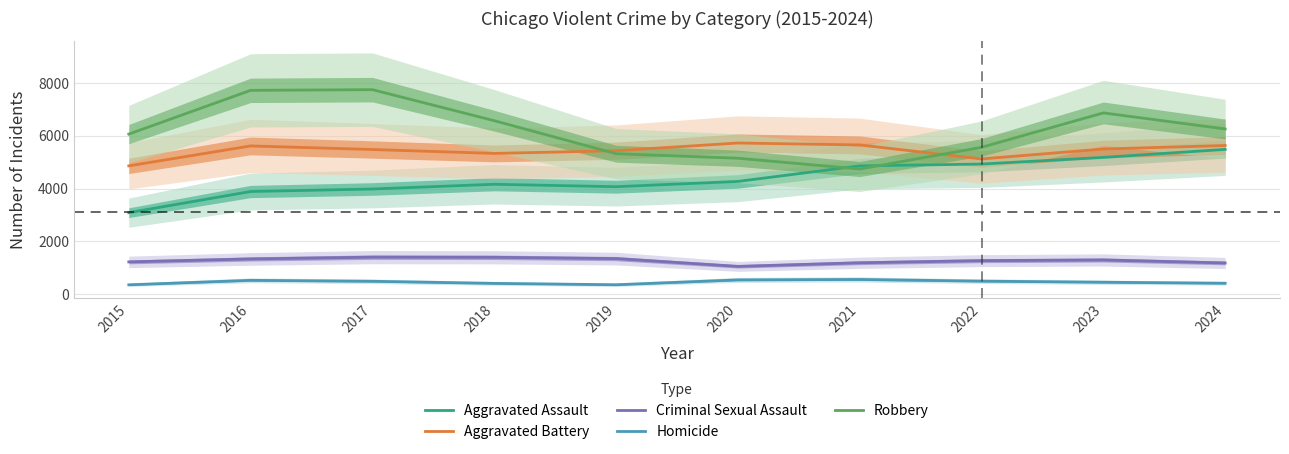

What is the difference between the Homicide values at 2020 and 2016?

17